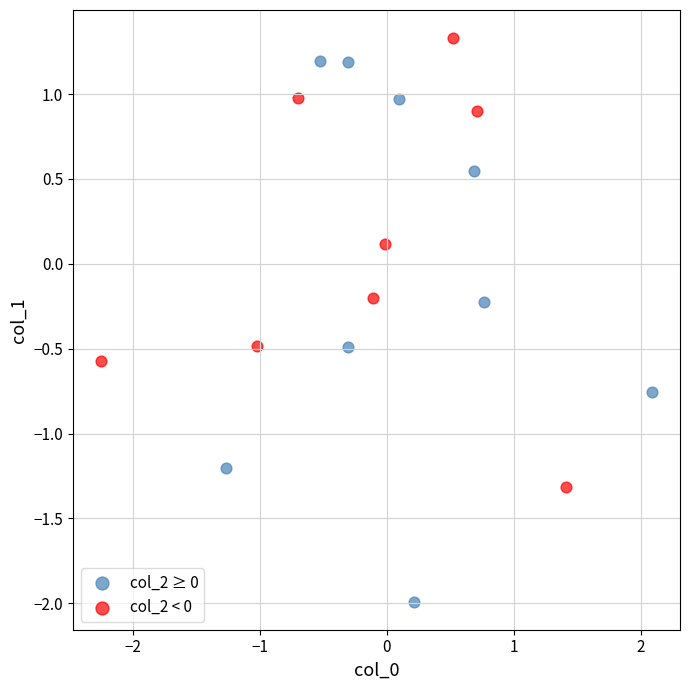

Which series reaches the minimum Y coordinate?

col_2 ≥ 0